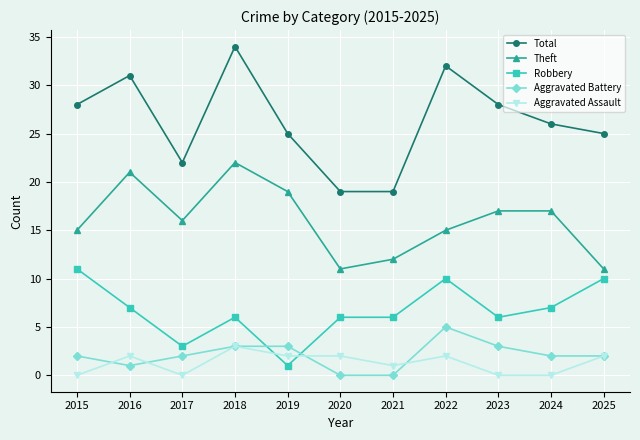

How many distinct data groups are displayed?

5